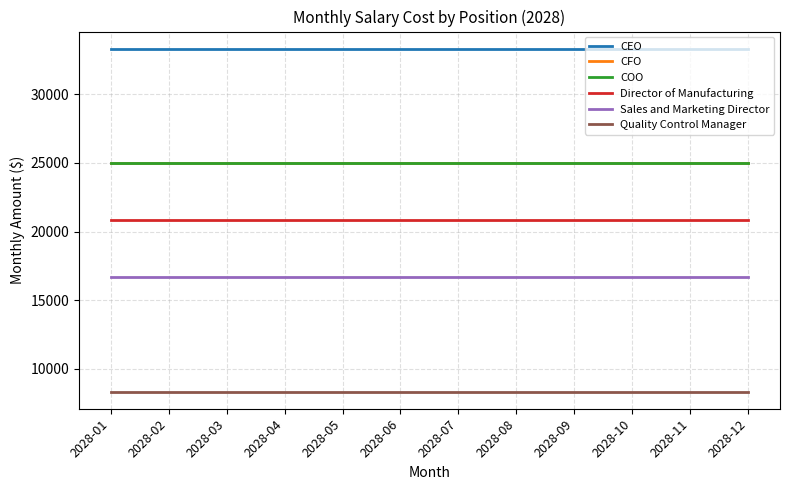

Does the chart have visible grid lines?

Yes